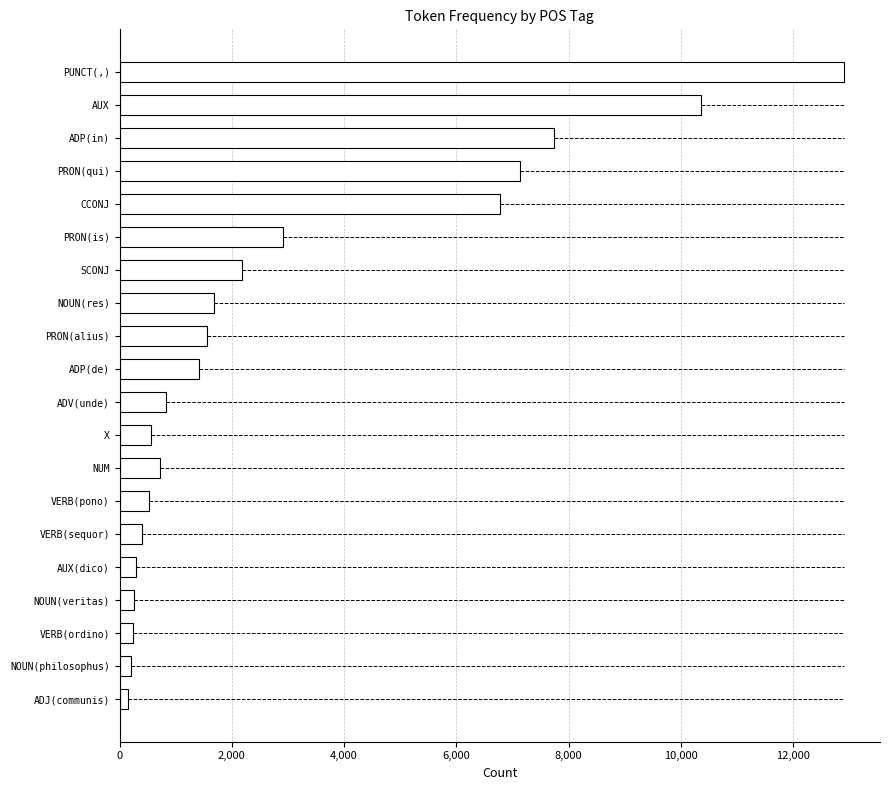

Approximately how many times larger is the value at NOUN(res) compared to AUX(dico)?

5.6